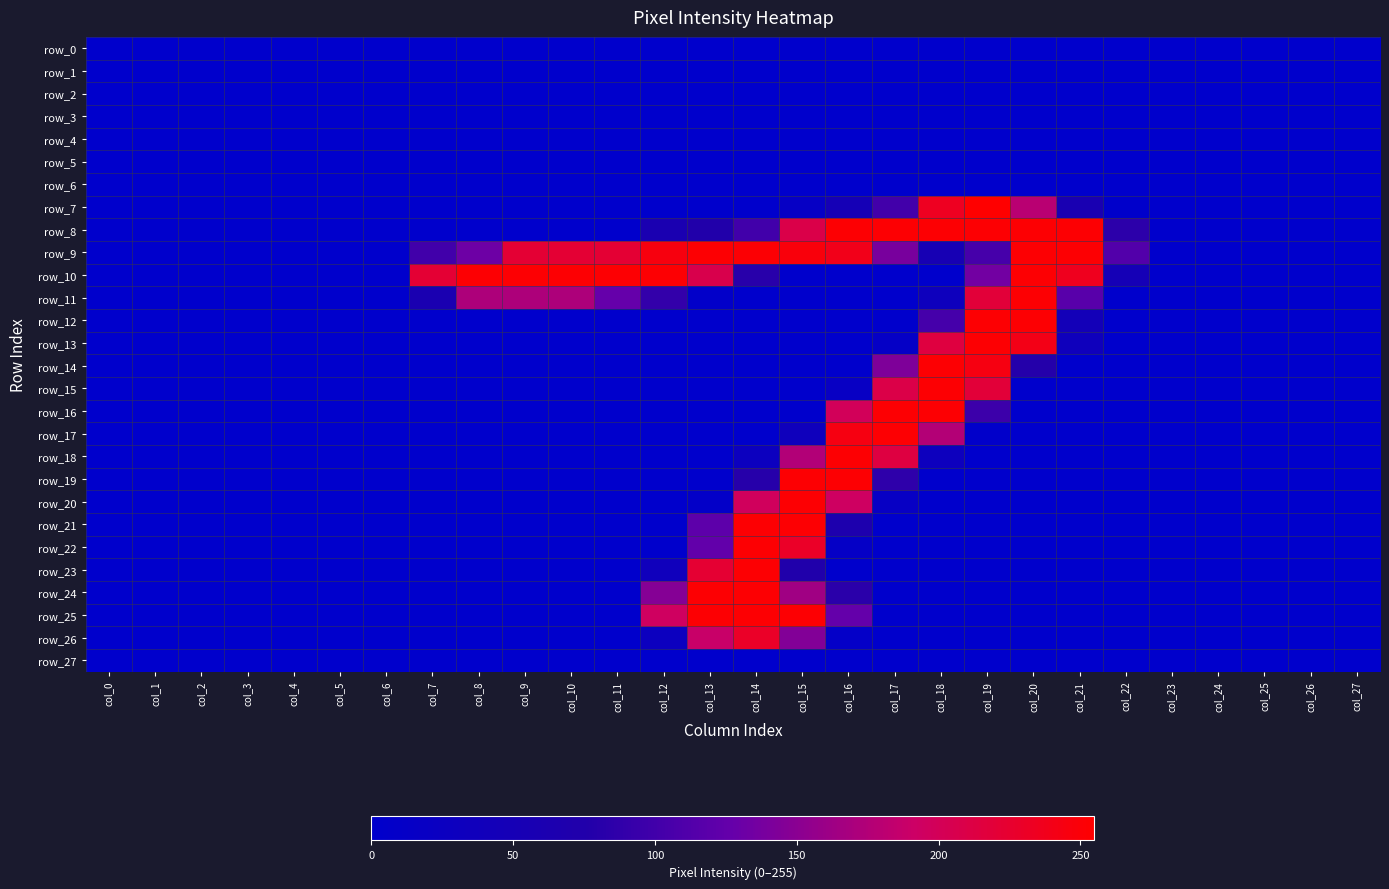

Which series has the largest total across all categories?

row_9